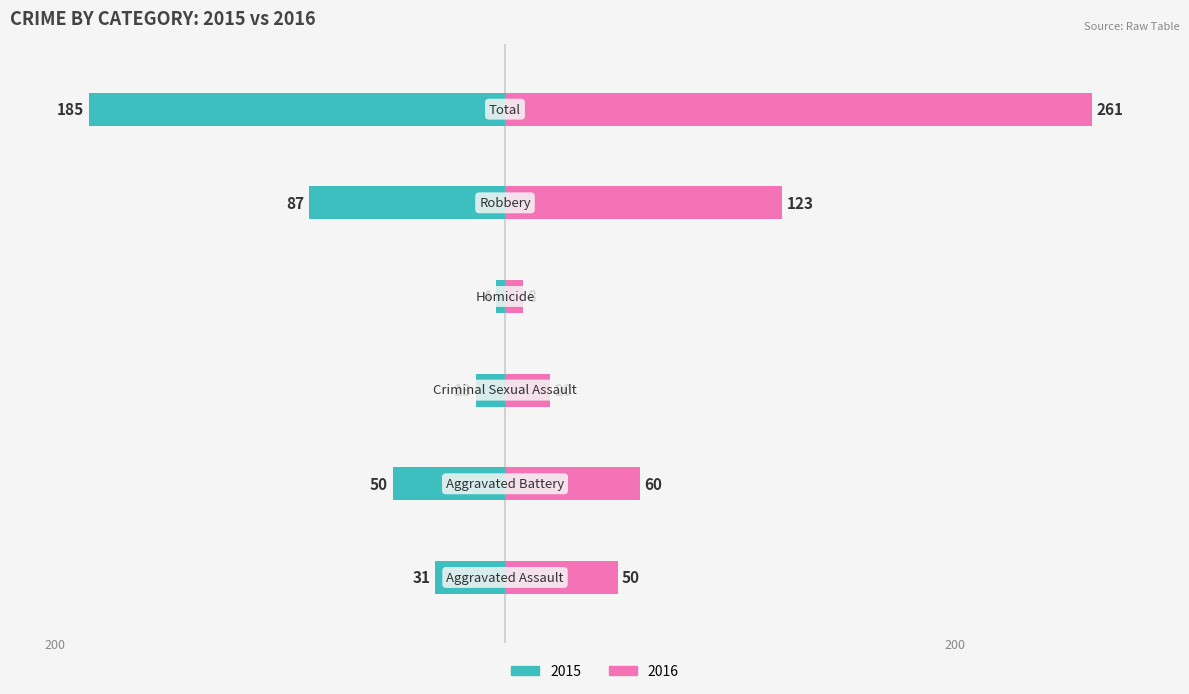

List the labels in order of value, largest first.

Total, Robbery, Aggravated Battery, Aggravated Assault, Criminal Sexual Assault, Homicide